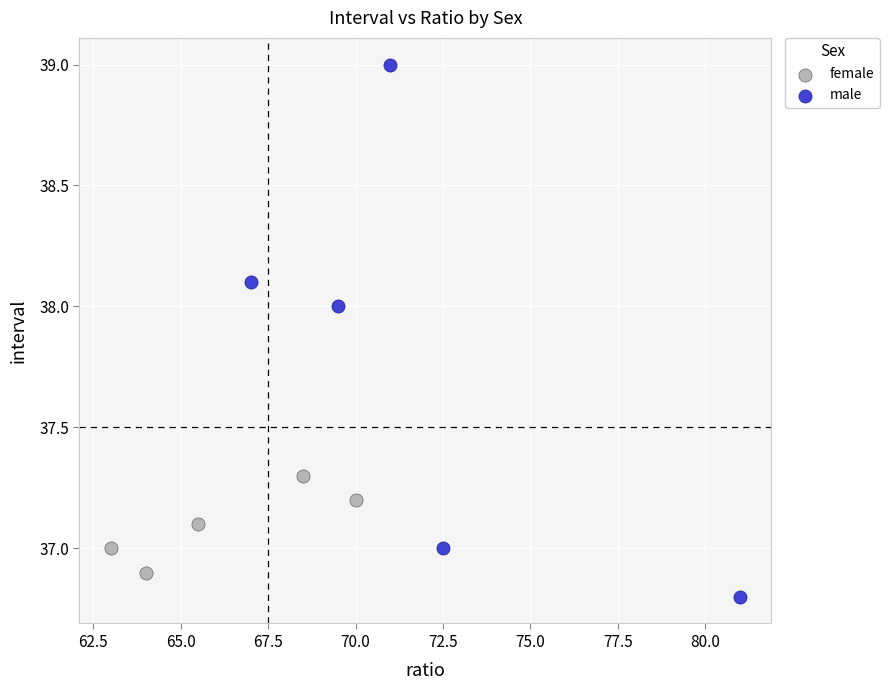

Which series contains the highest Y value?

male